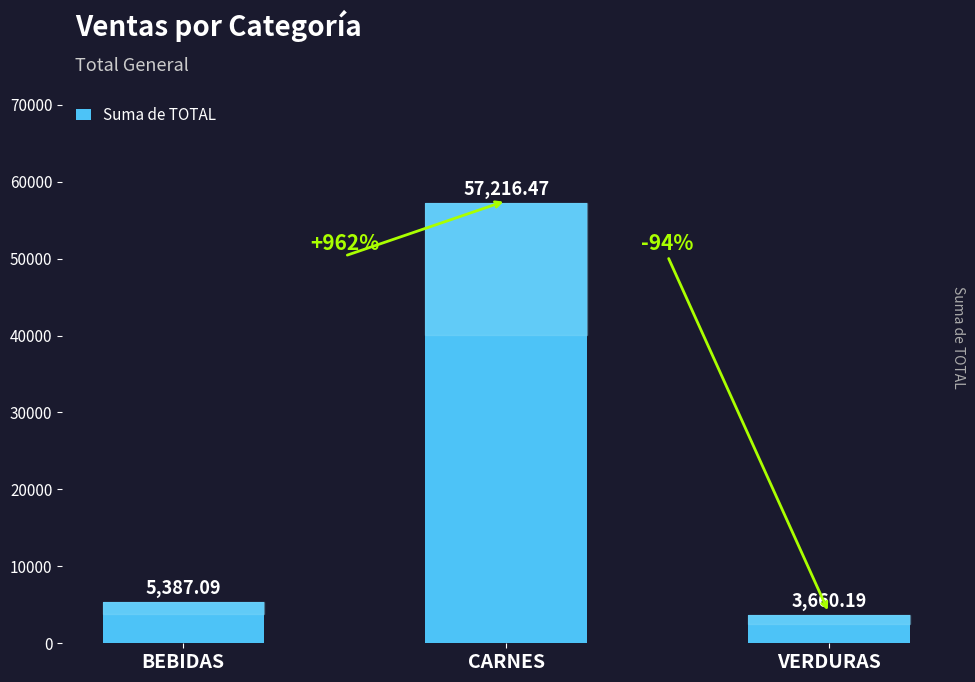

Between VERDURAS and BEBIDAS, which is larger?

BEBIDAS